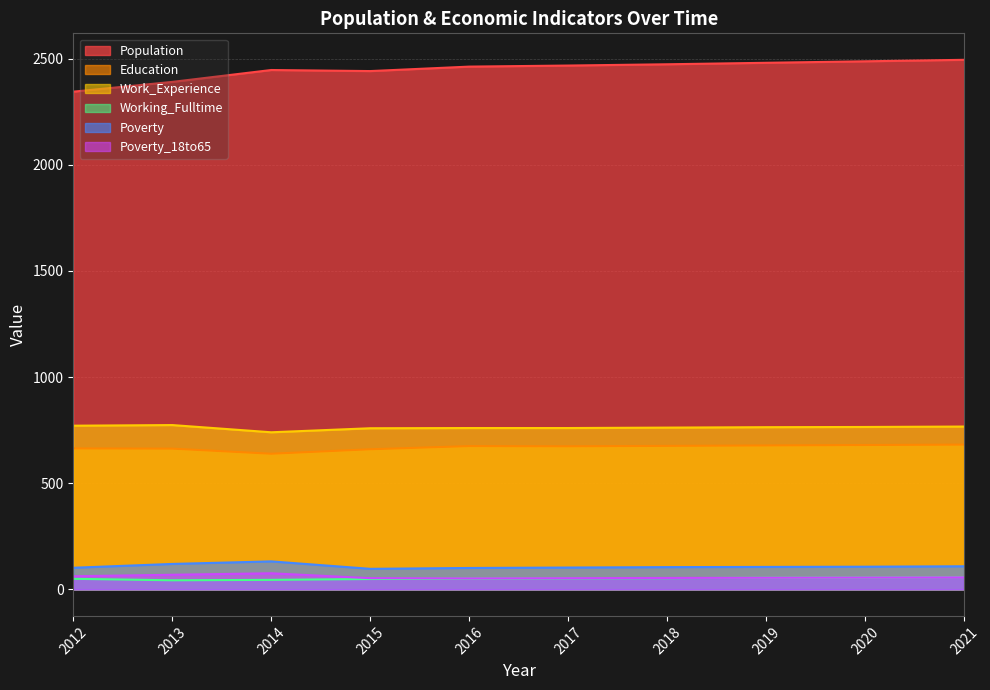

At which category is the sum across all series the highest?

2021